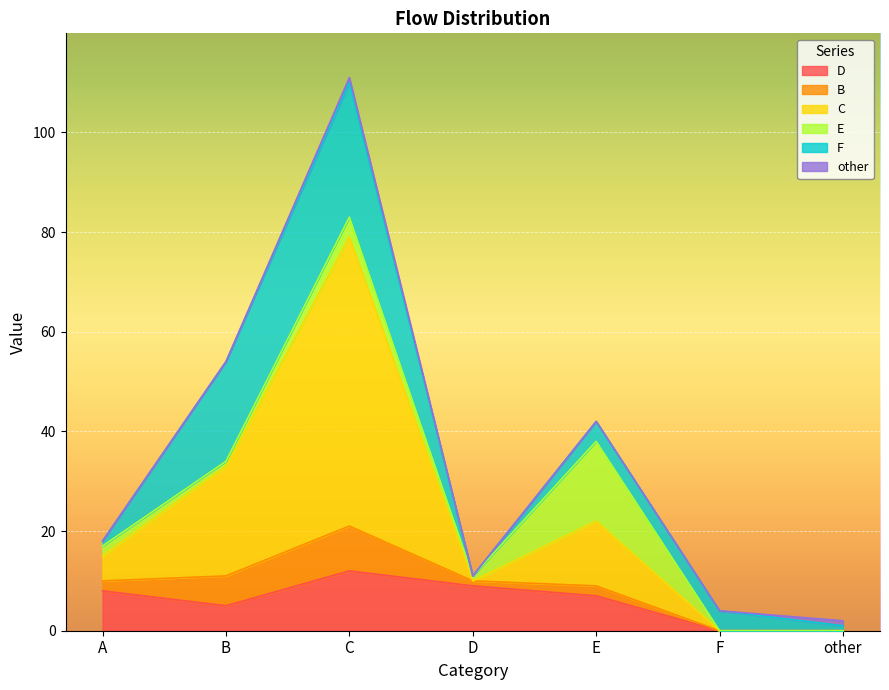

Which label corresponds to the largest value in the chart?

C